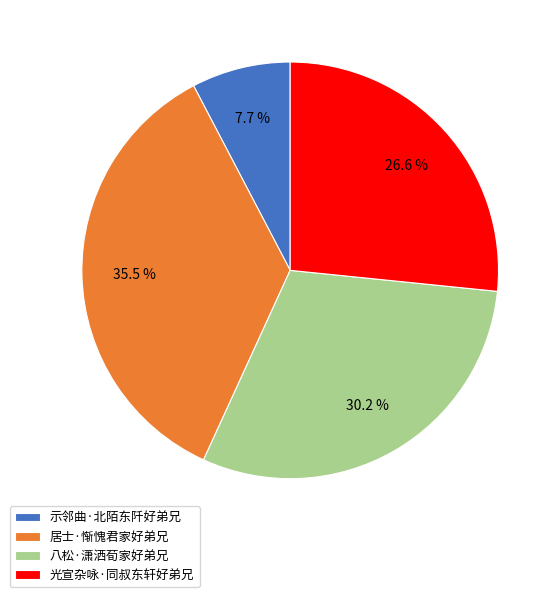

What percentage is the 示邻曲·北陌东阡好弟兄 slice, to the nearest percent?

8%